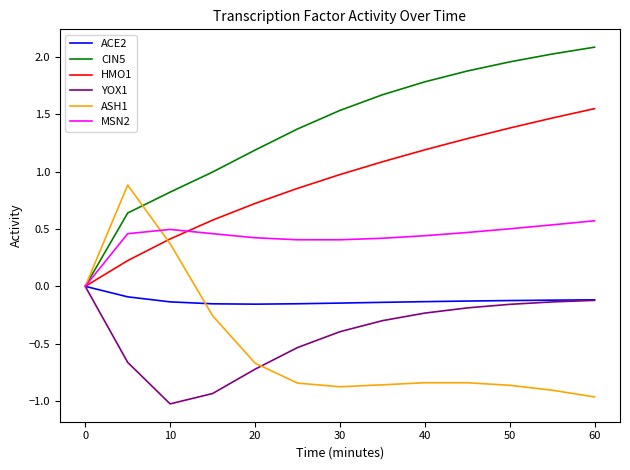

What is the greatest value displayed?

2.1